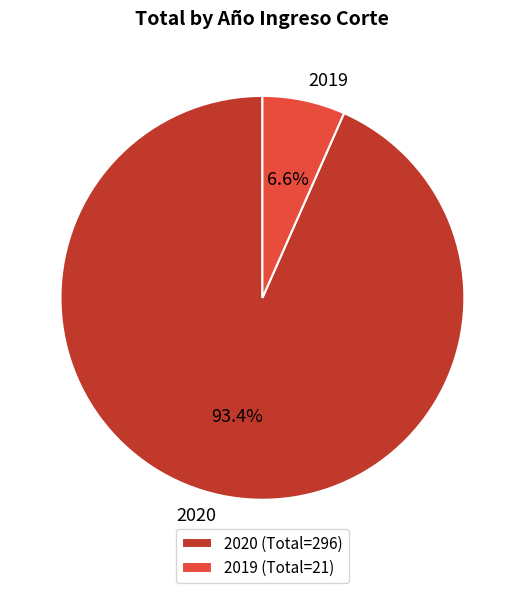

Combined, what portion of the pie is 2020 and 2019?

100.0%